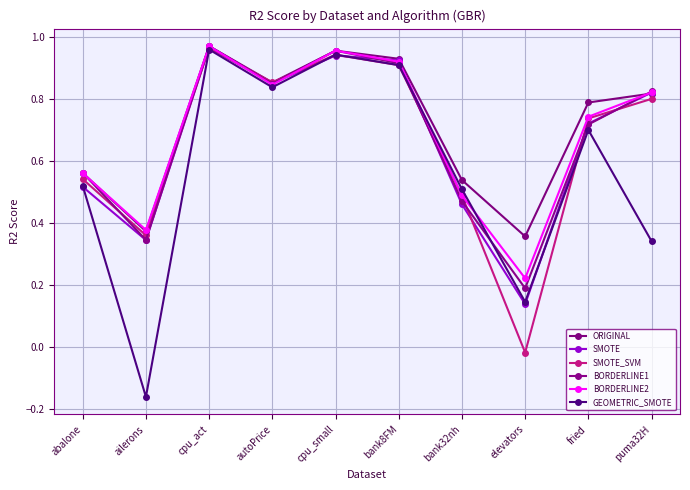

Does the chart have visible grid lines?

Yes